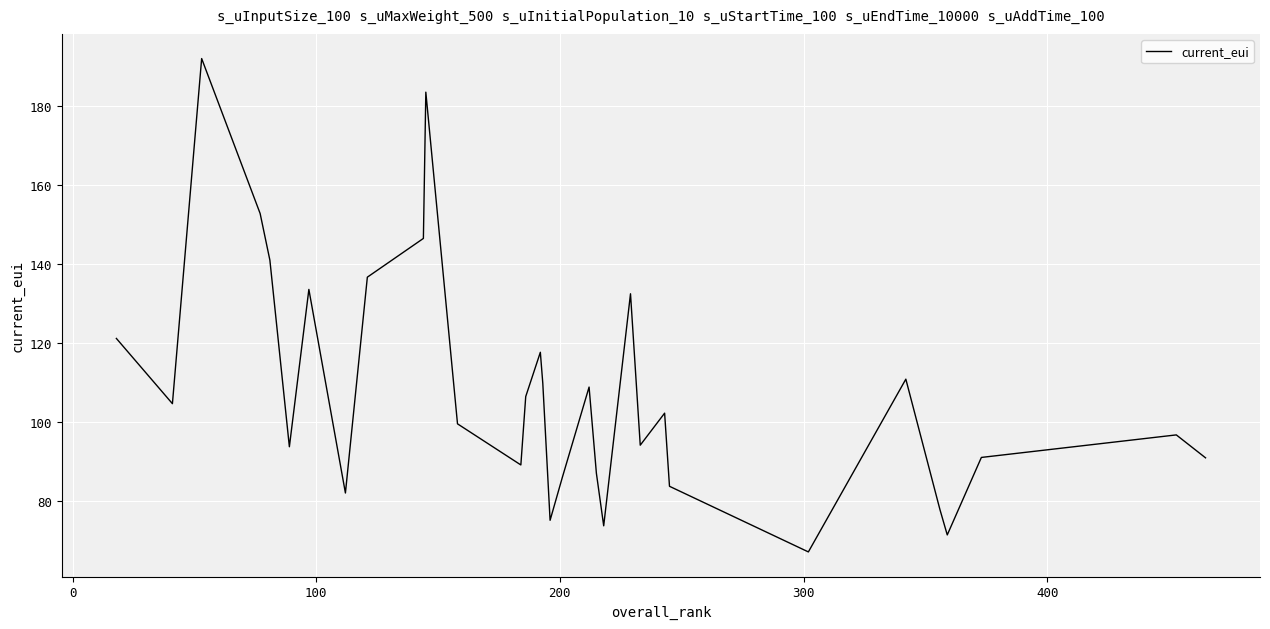

What is the difference between the maximum and minimum values?

124.8